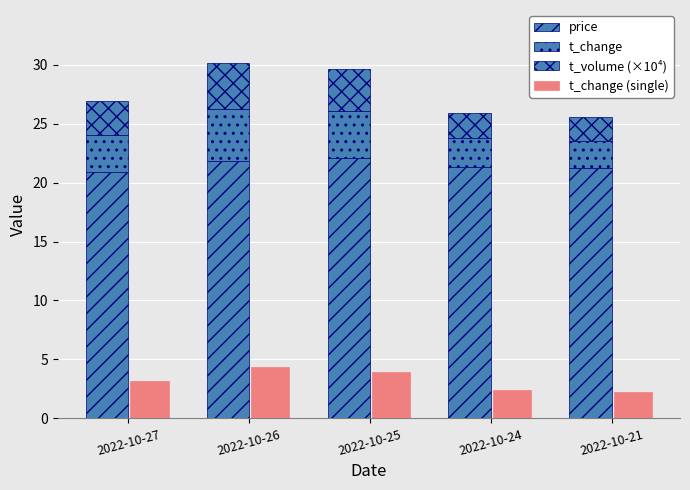

Which has a higher value, 2022-10-21 or 2022-10-27?

2022-10-21